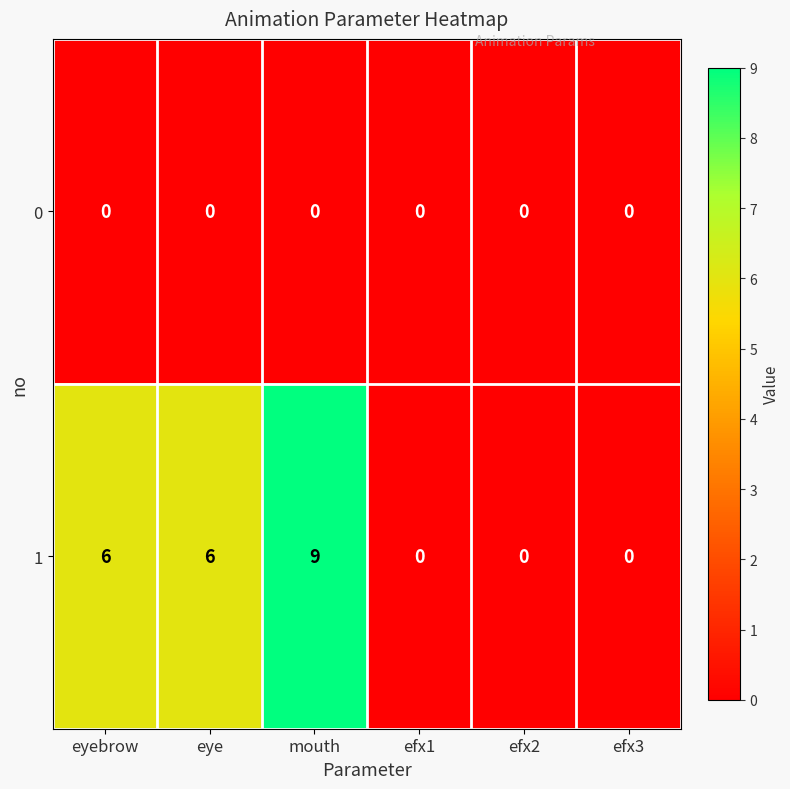

Count the number of data series in this chart.

2